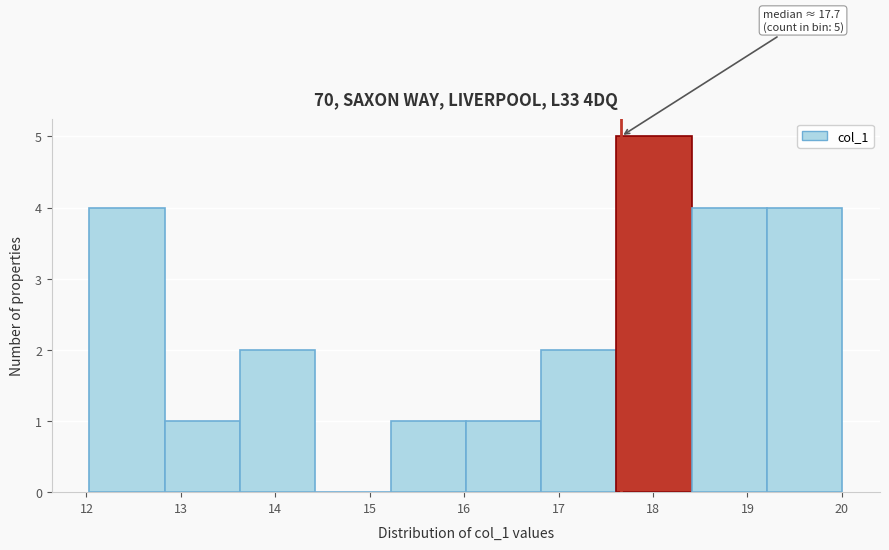

Over which range of the x-axis is the bar tallest?

17.6 to 18.4